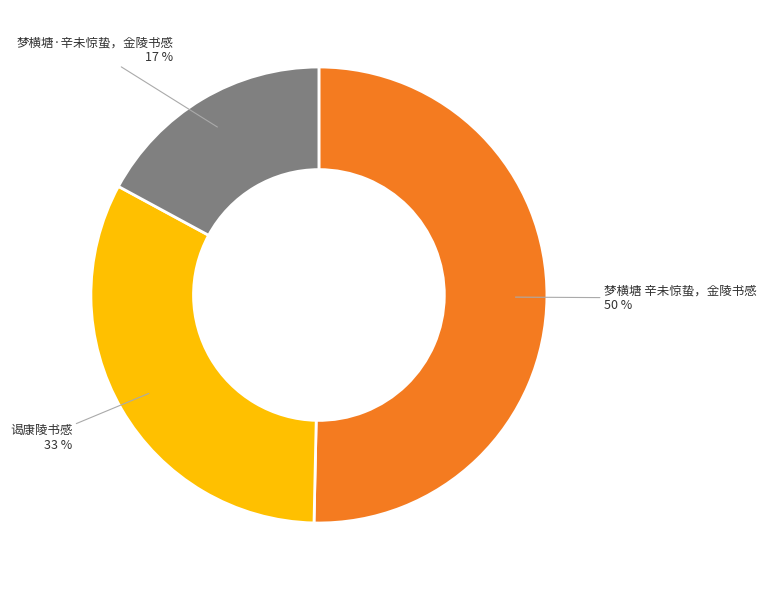

To the nearest percent, what is the difference between the largest and smallest slice percentages?

33%